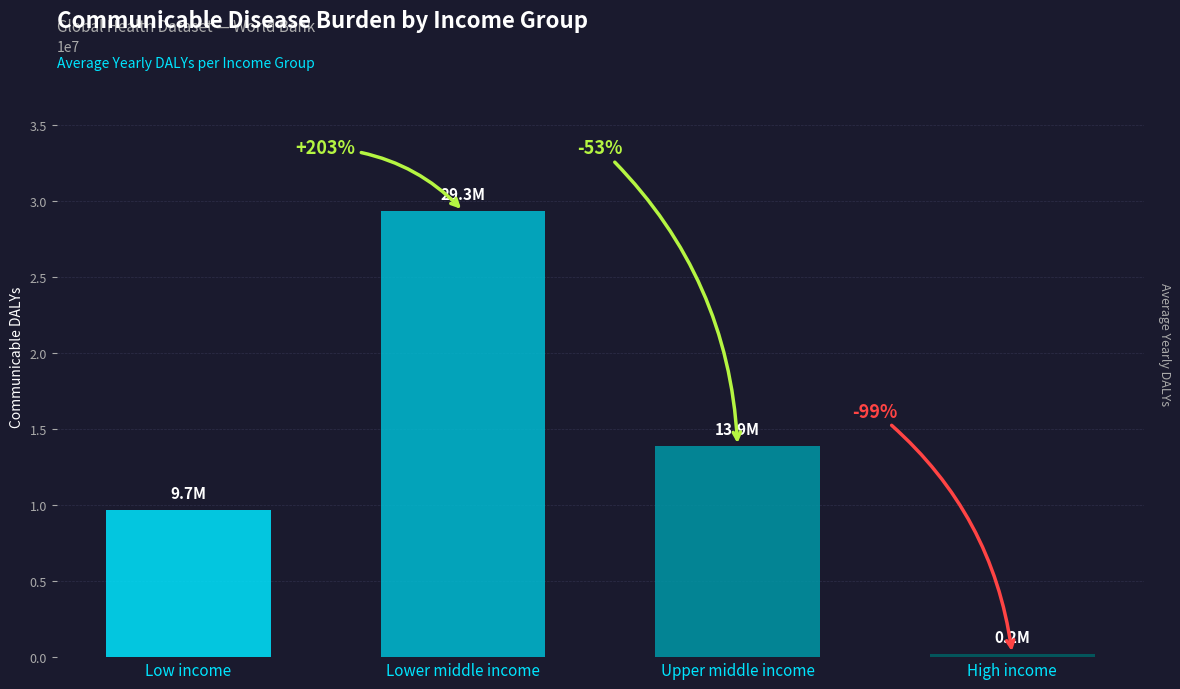

What is the difference between the highest and lowest values at Lower middle income?

29348012.2